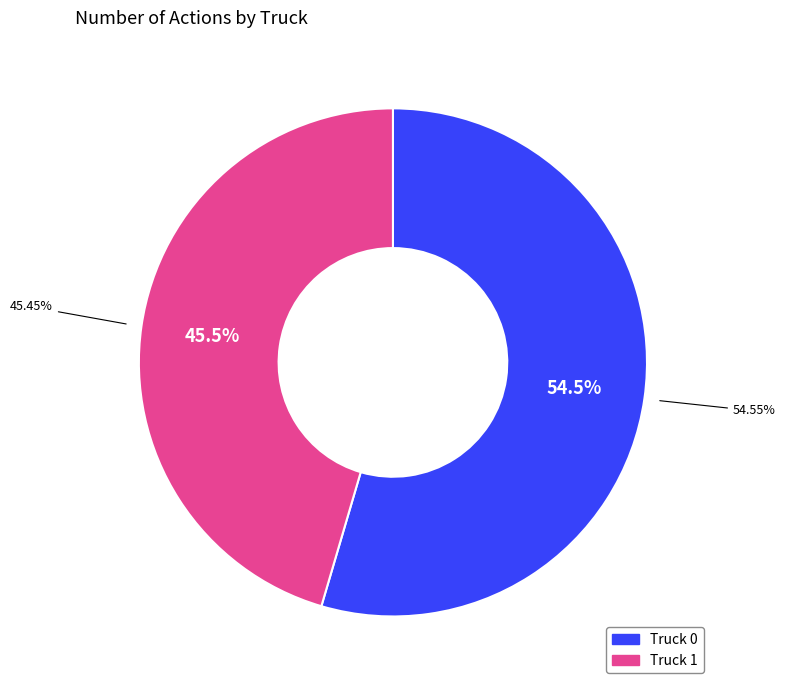

How many slices are in this pie chart?

2